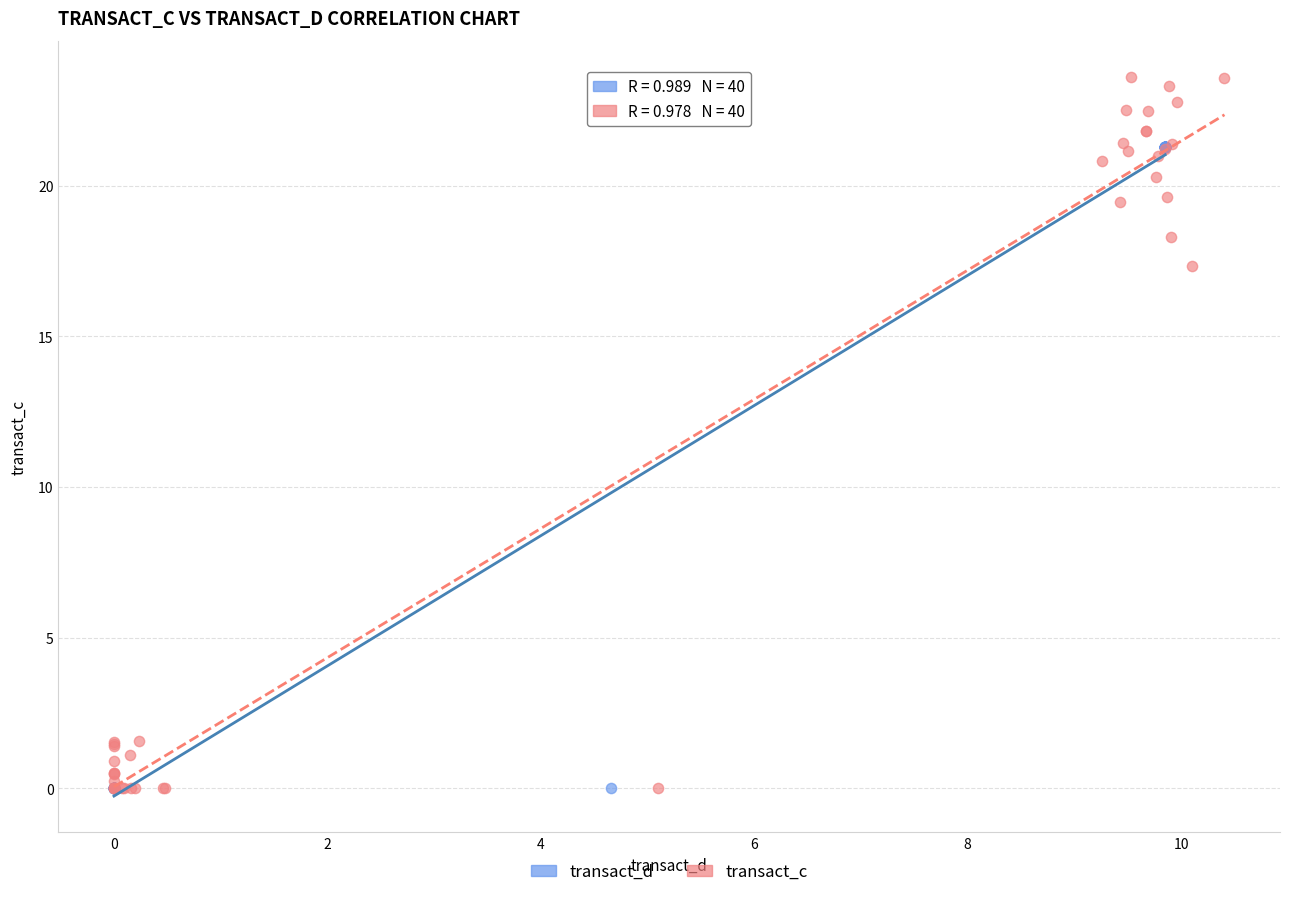

Which series reaches the maximum Y coordinate?

transact_c